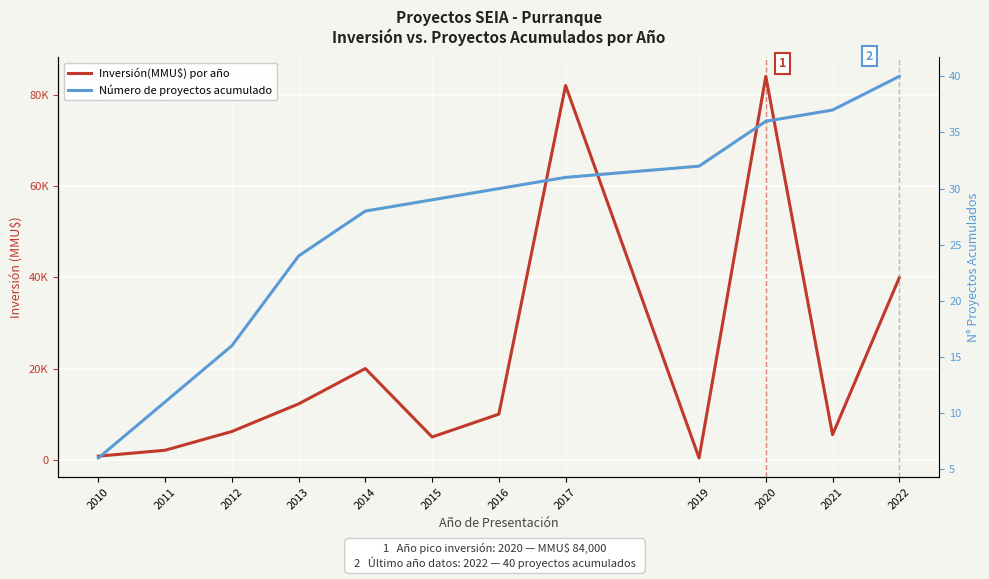

Which series changed the most between 2012 and 2021?

Inversión(MMU$) por año